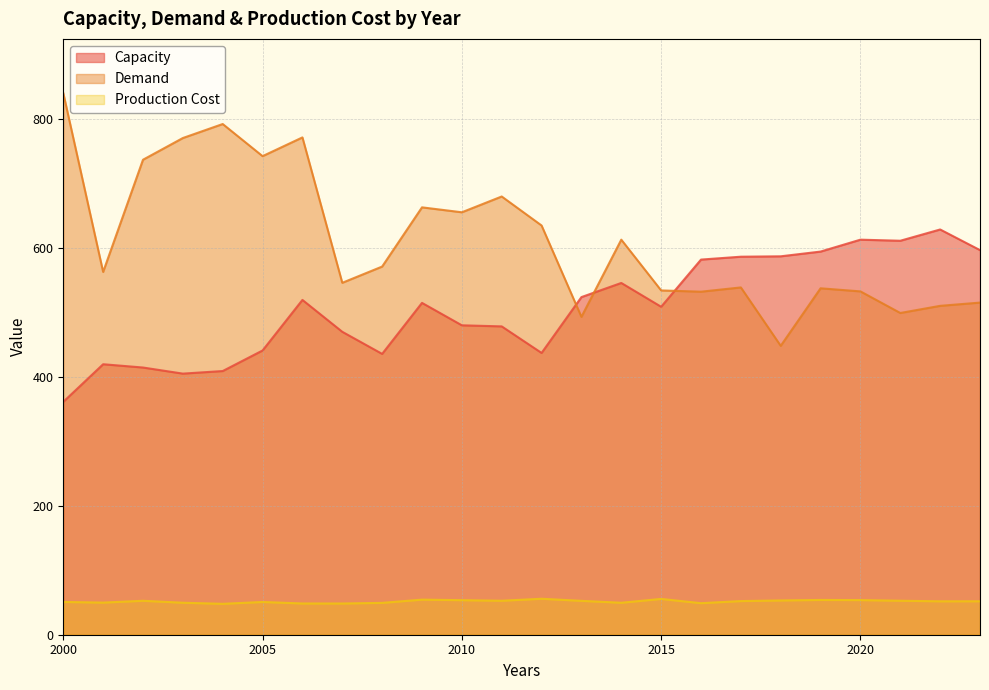

What is the maximum value for Demand?

839.8